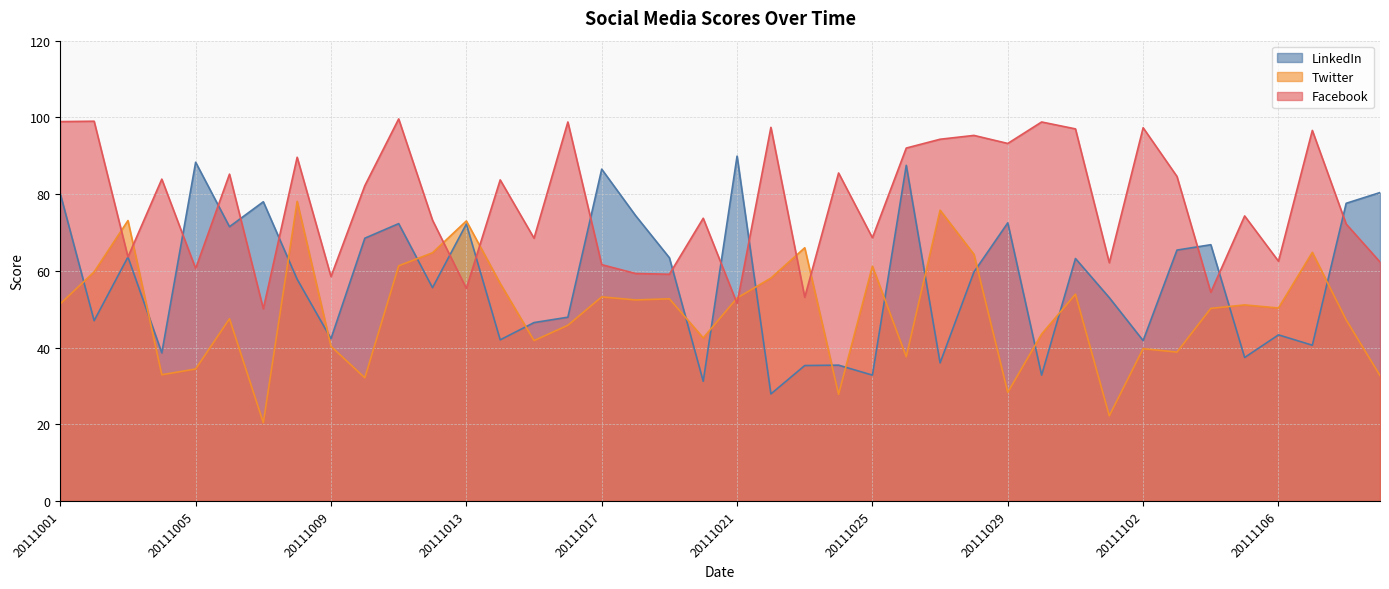

At which category is the sum across all series the highest?

20111011